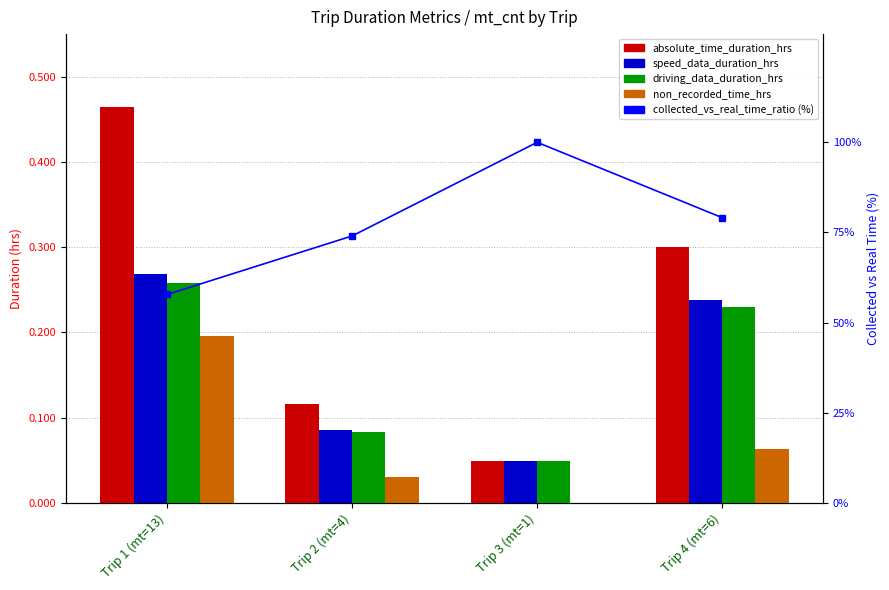

What is the total value across all series at Trip 1 (mt=13)?

59.0